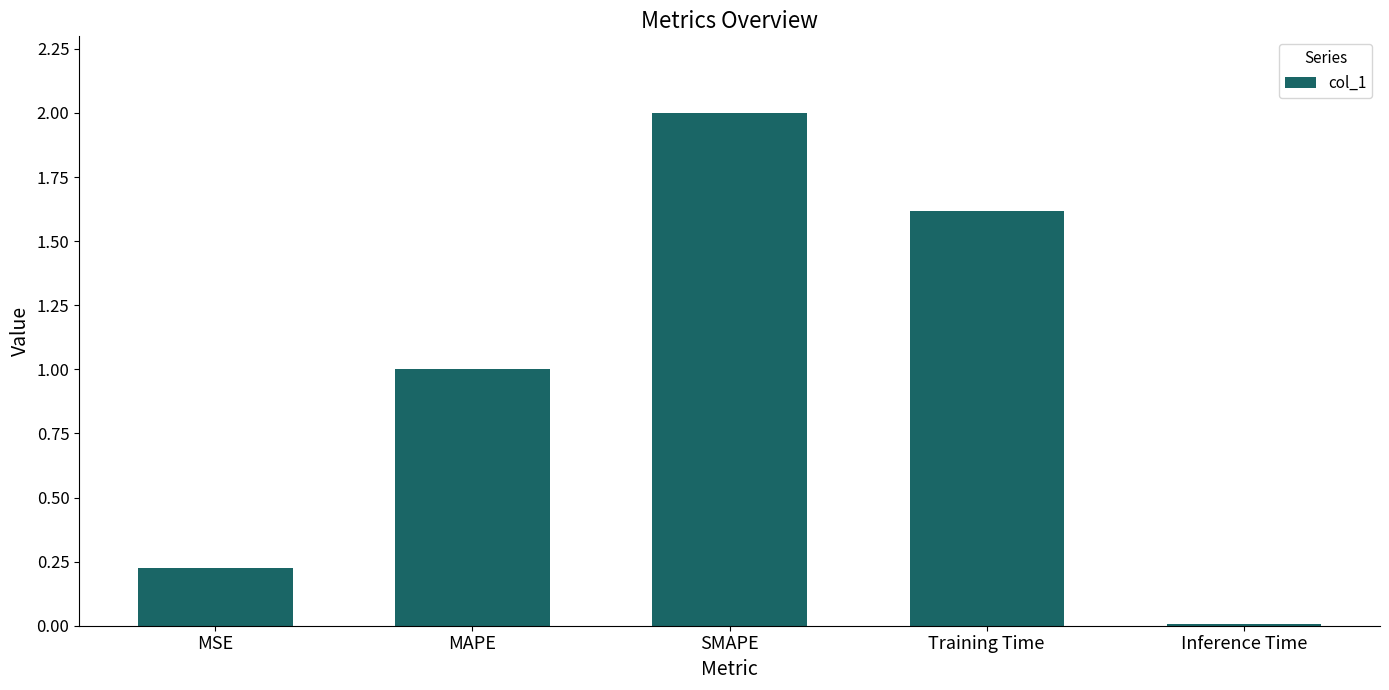

Which category has the lowest value across all series?

Inference Time